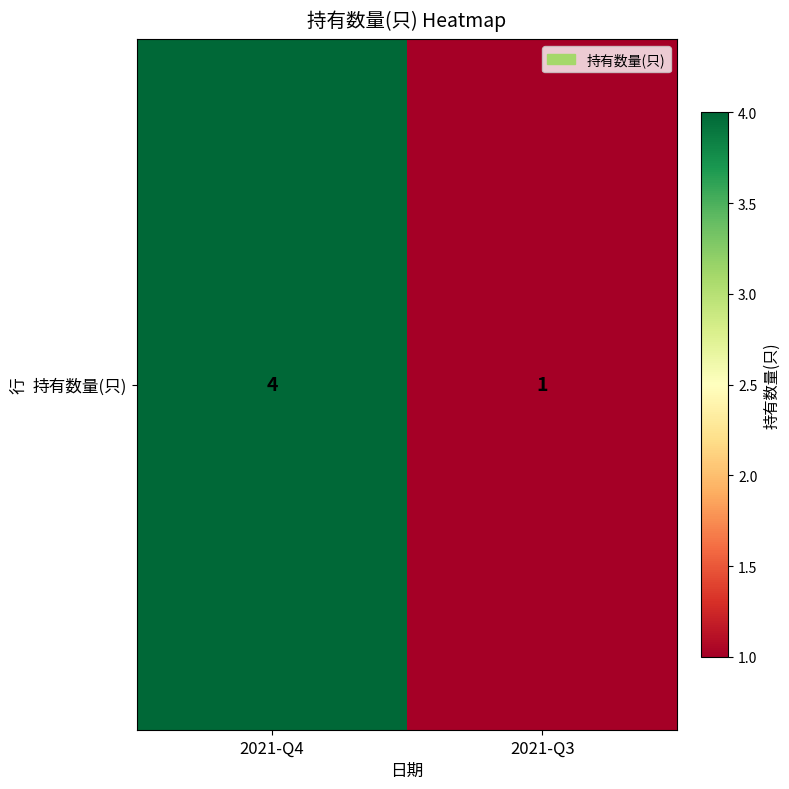

What is the change in value from 2021-Q4 to 2021-Q3?

-3